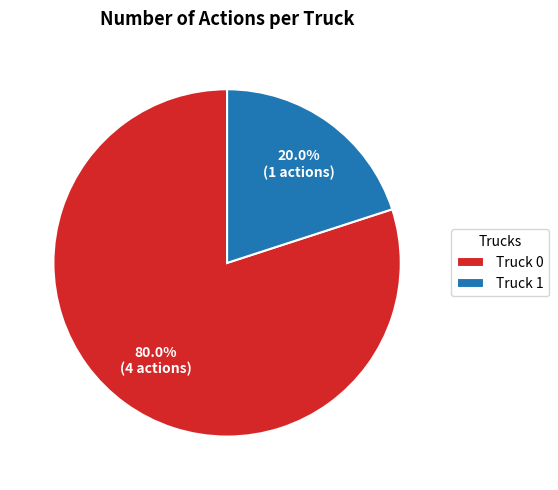

To the nearest percent, what percentage of the pie is Truck 1?

20%